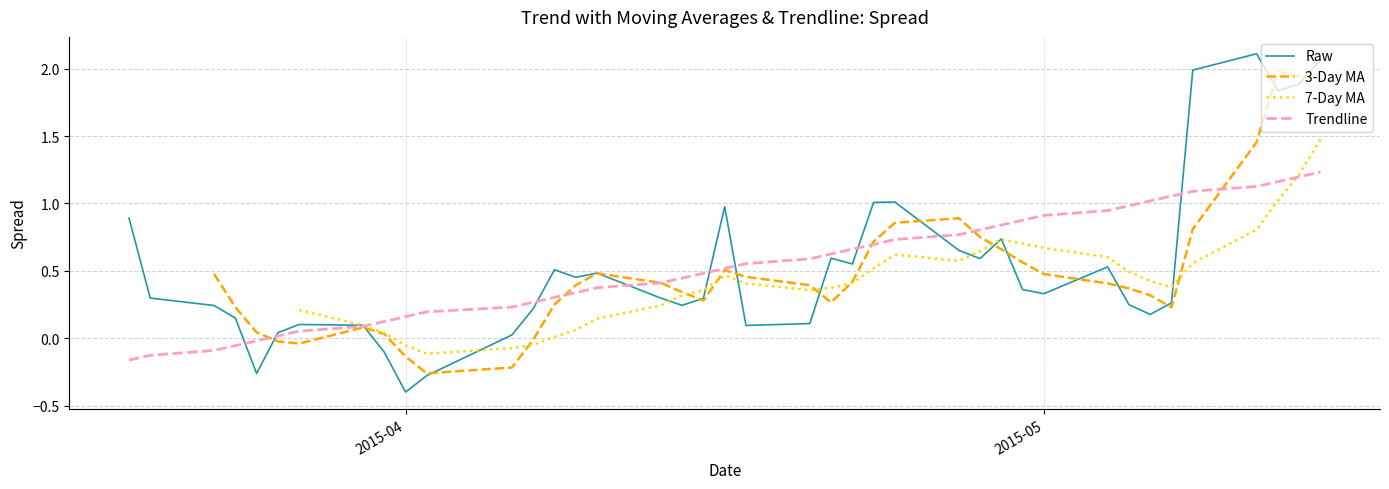

At how many categories does at least one series exceed 2?

2